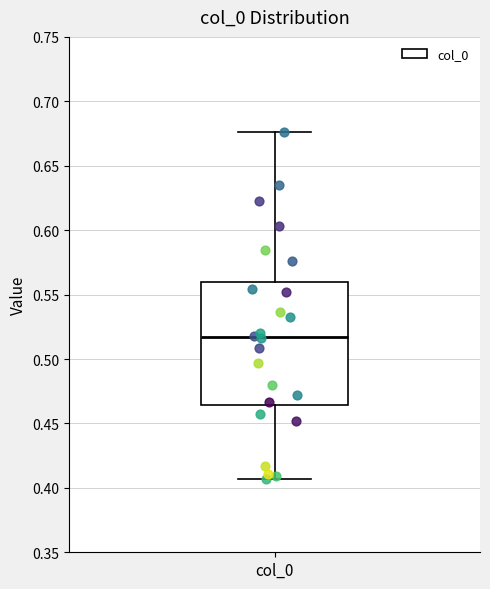

Transcribe this box plot: give where the median line is, the range the box spans, and where the two whiskers end, as read against the y-axis. The values are not printed on the chart, so give them approximately, as read against the axis.

median 0.515, box 0.465 to 0.560, whiskers 0.405 to 0.675